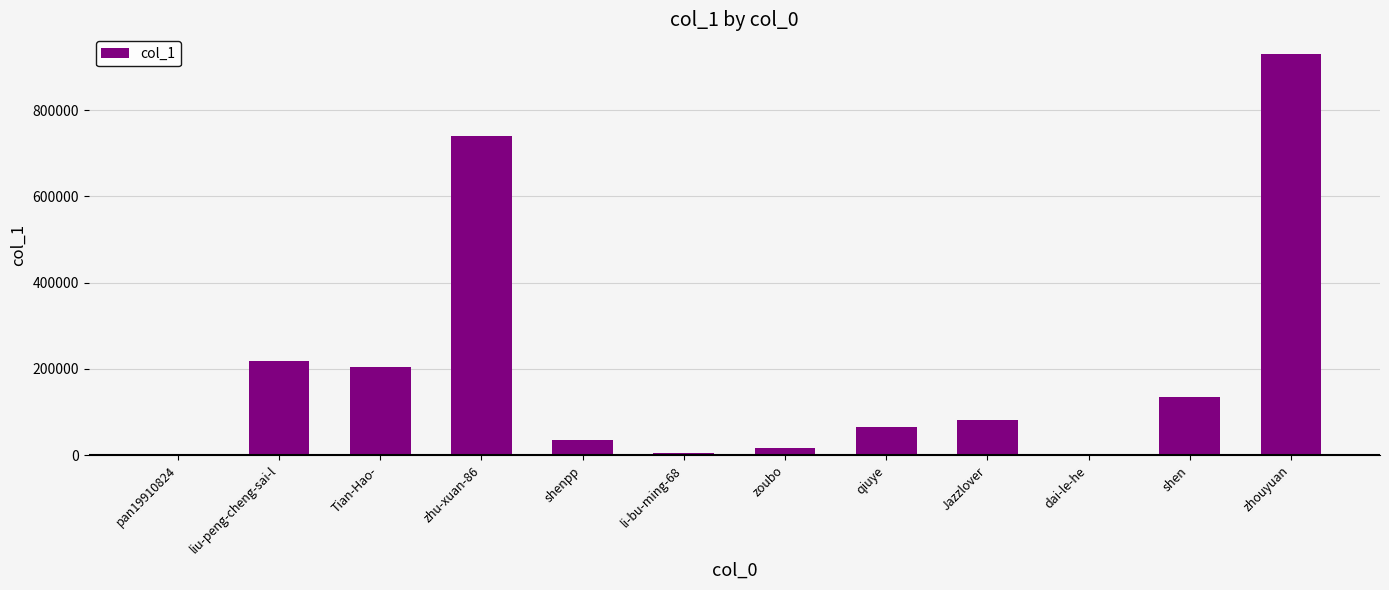

What is the approximate value at liu-peng-cheng-sai-l?

218988